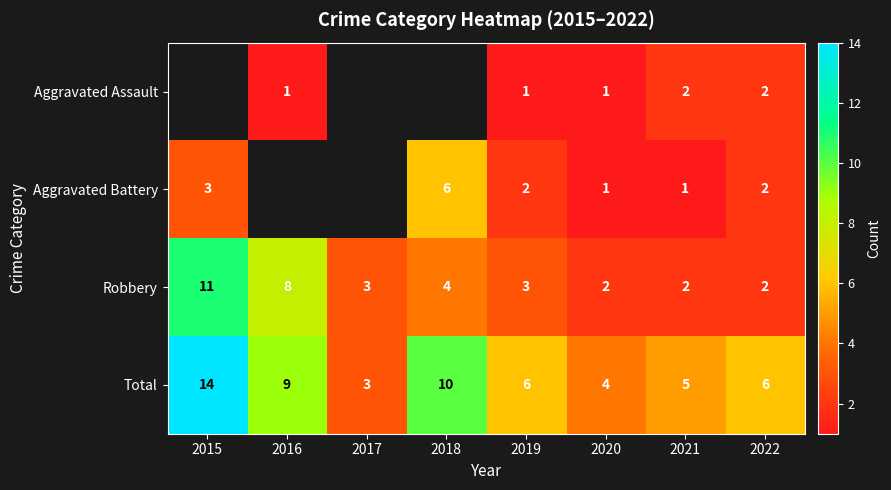

Count the number of categories in the chart.

8